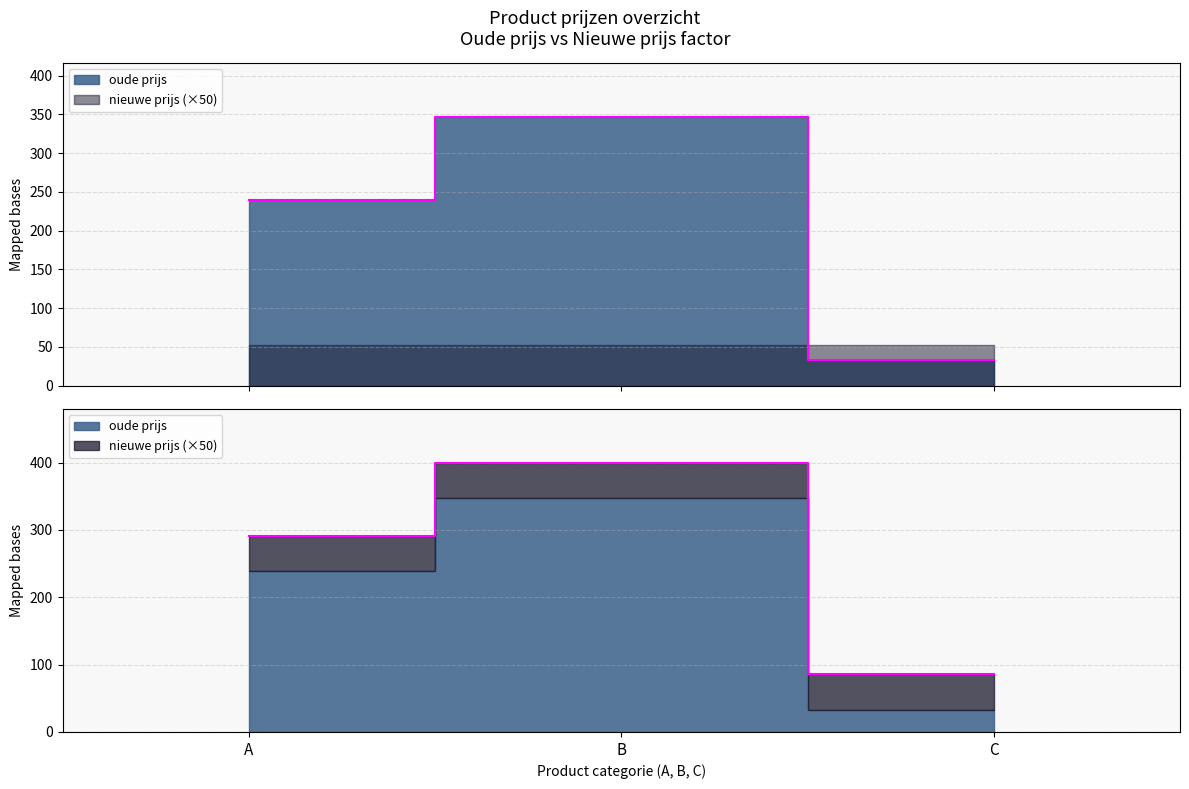

How many data points are less than 239?

1